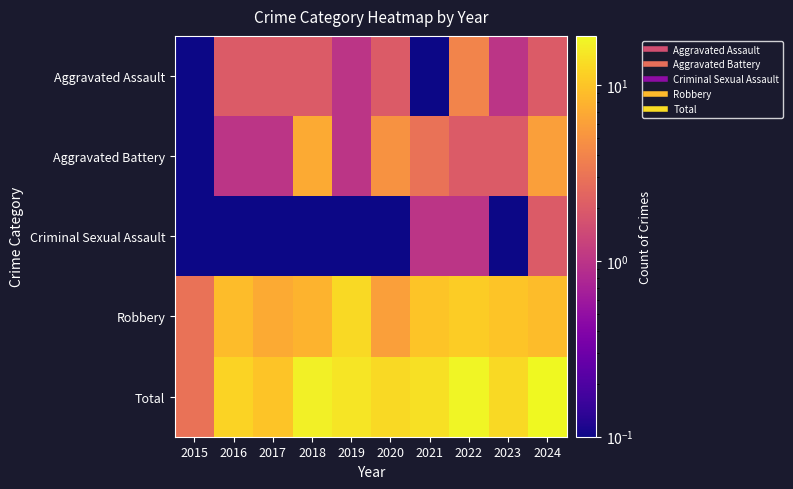

Which label corresponds to the largest value in the chart?

2024